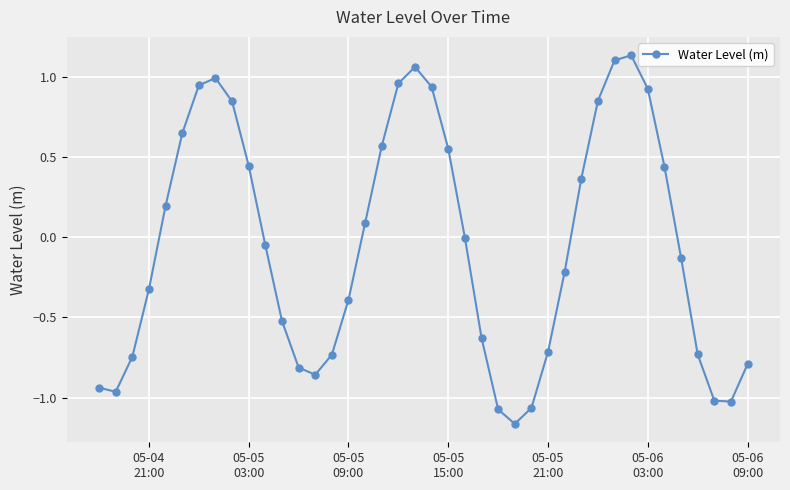

Does the chart have visible grid lines?

Yes